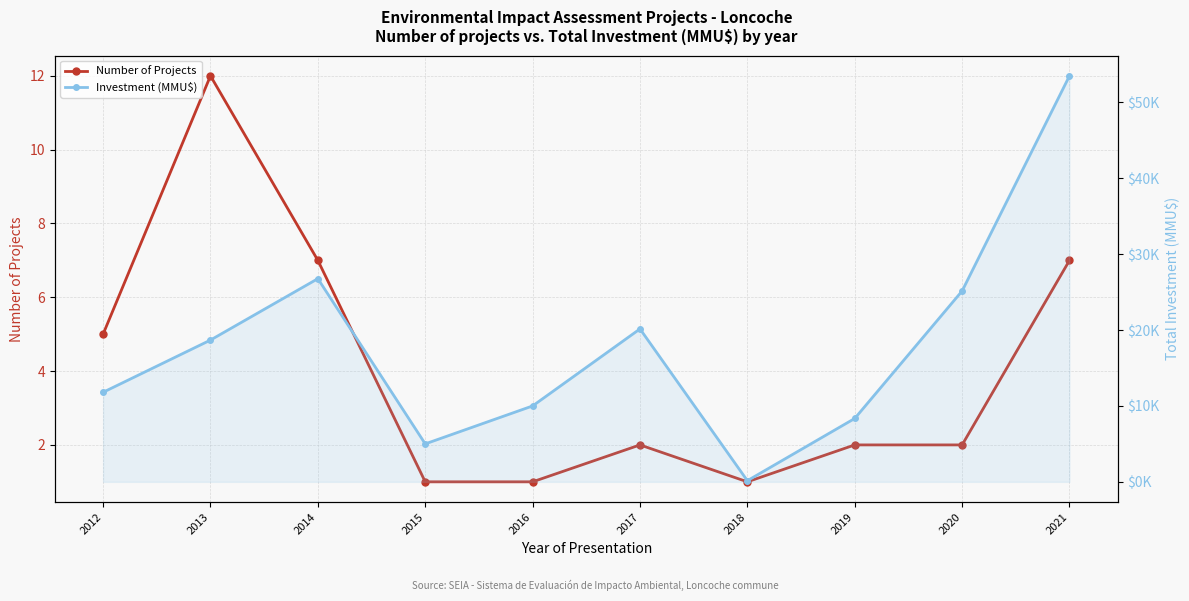

What are all the series names shown in the legend?

Number of Projects, Investment (MMU$)